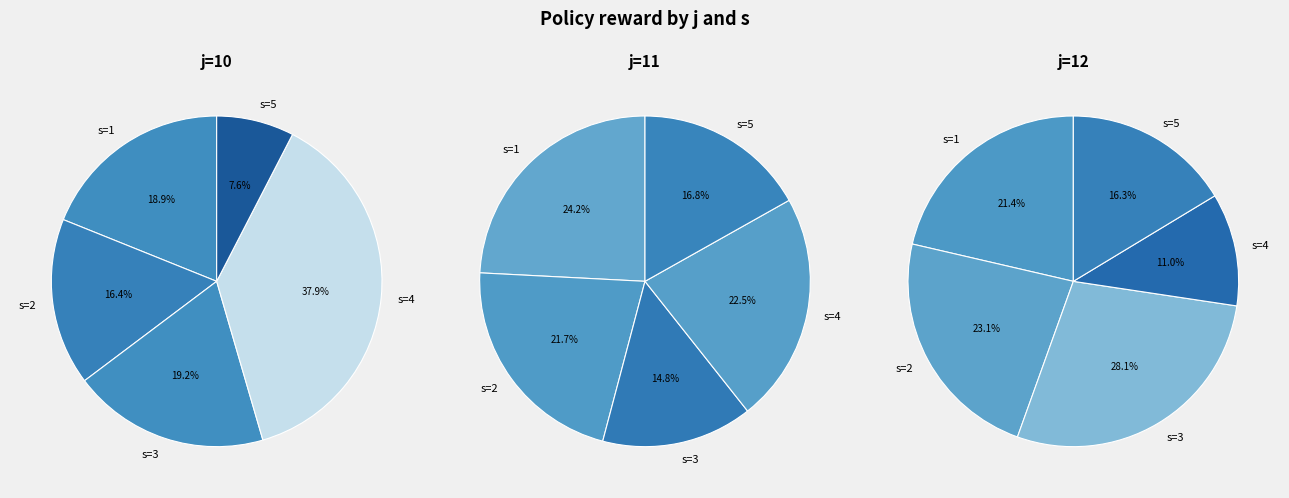

Which series has the widest spread of values?

j=10